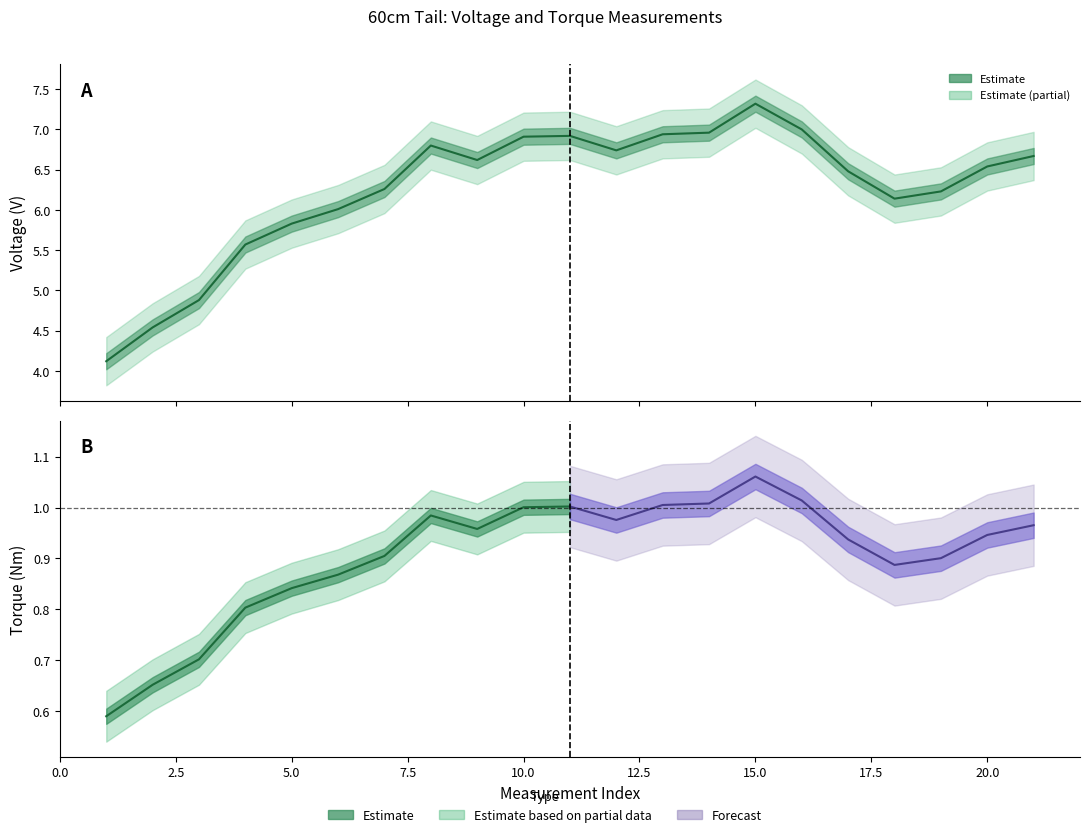

How many interior local valleys (lower than both neighbors) does the data have?

3